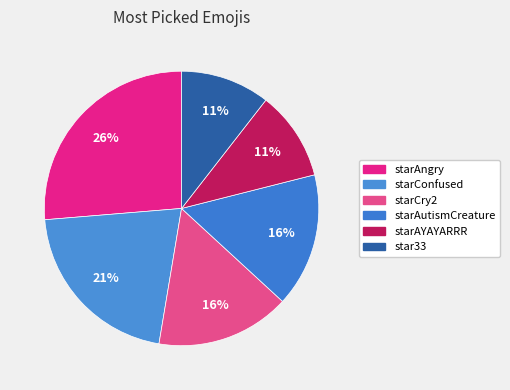

Which slice is the largest?

starAngry